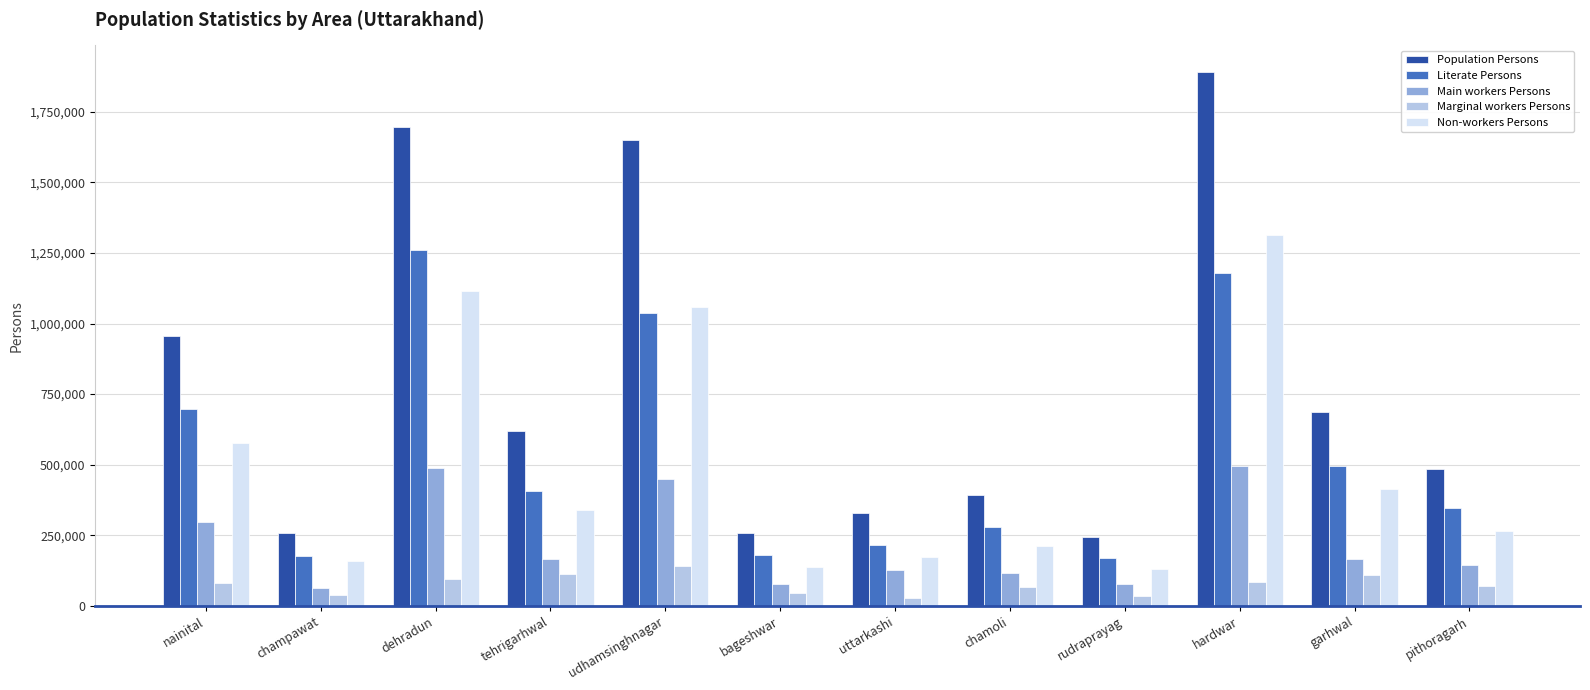

Where is Main workers Persons nearest to the value 278924?

nainital